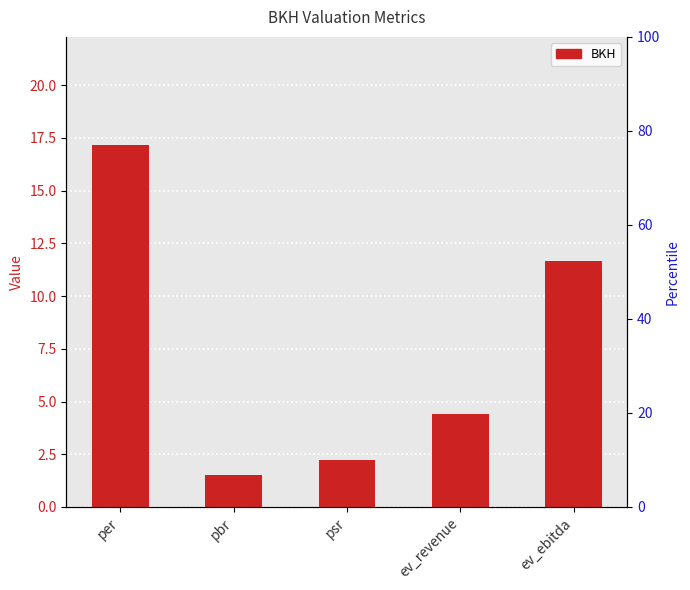

What is the value of the 3rd bar from the left?

2.2